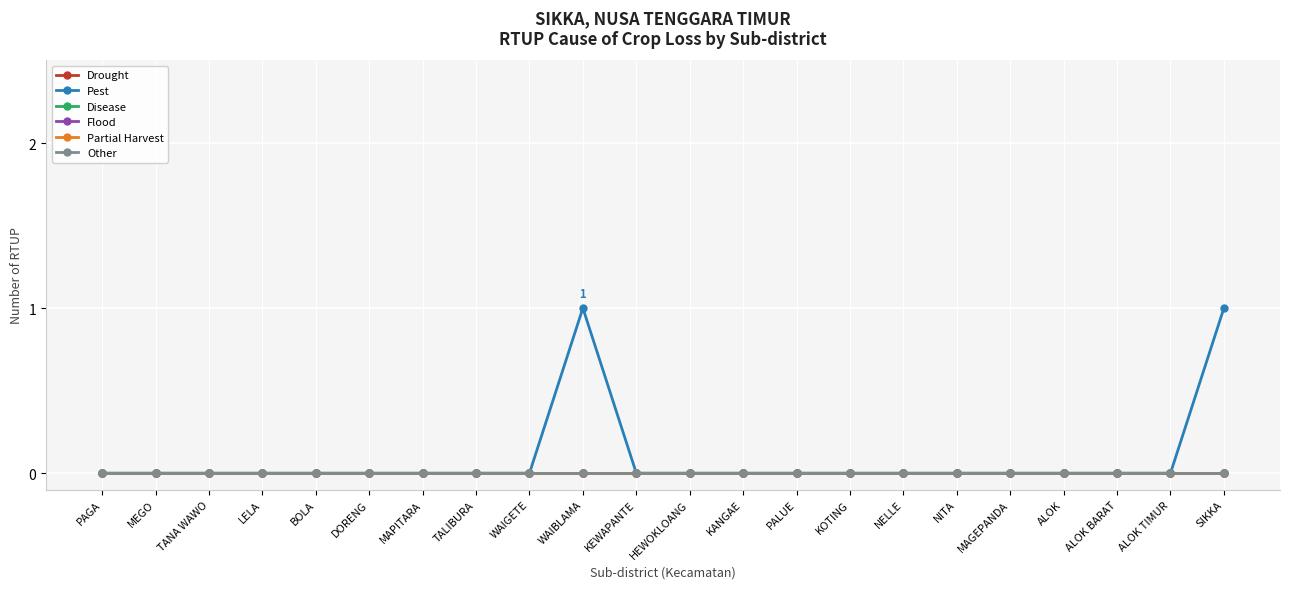

How many lines are shown in the chart?

6